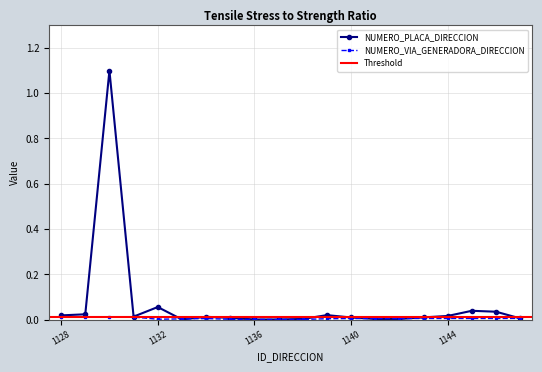

At which category is the sum across all series the highest?

1130